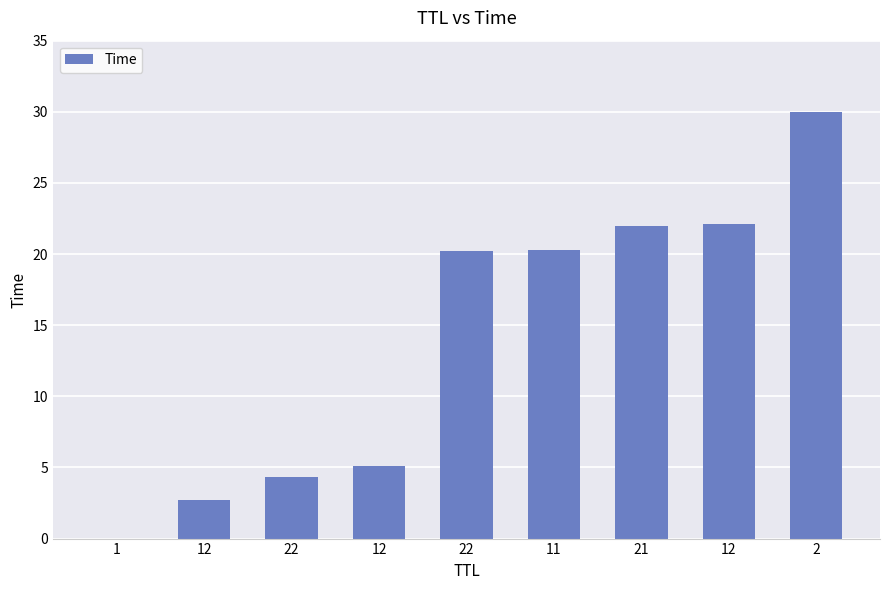

Reading left to right, what are all the values shown in this chart?

1=0.0	12=2.7	22=4.3	12=5.1	22=20.2	11=20.3	21=22.0	12=22.1	2=30.0